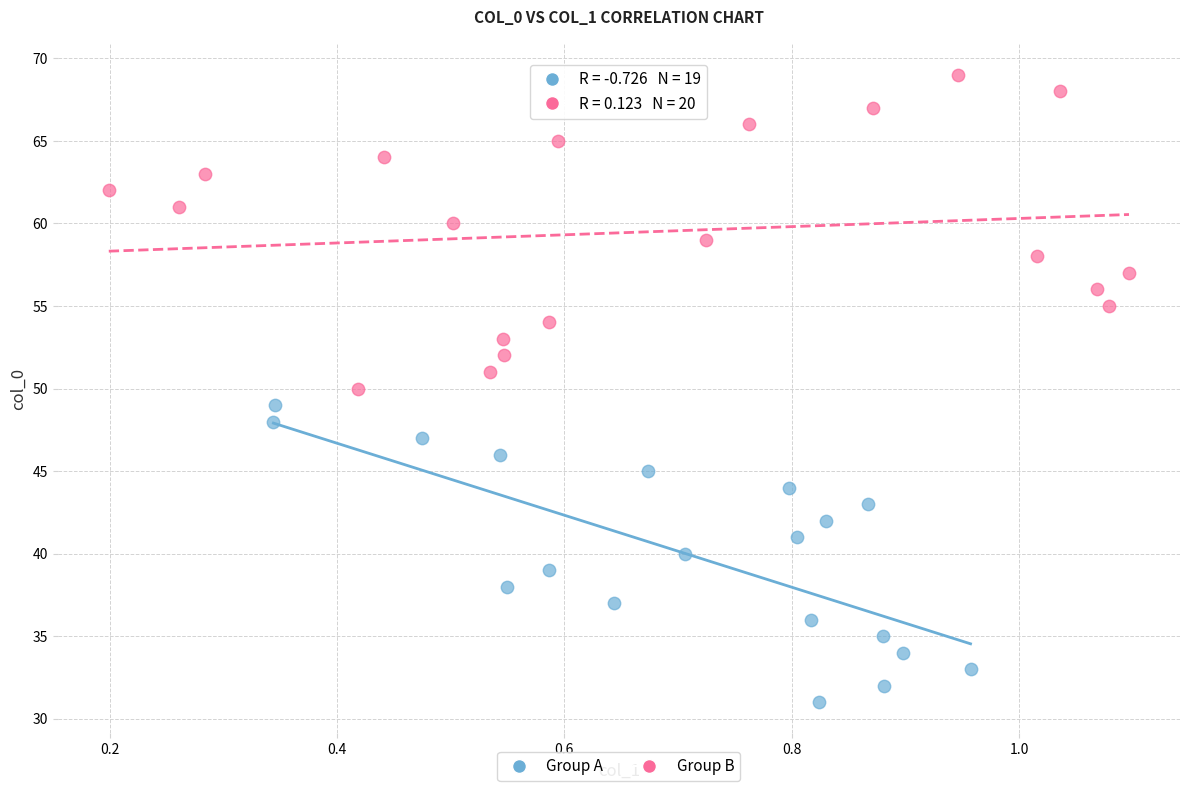

Which series contains the lowest Y value?

Group A